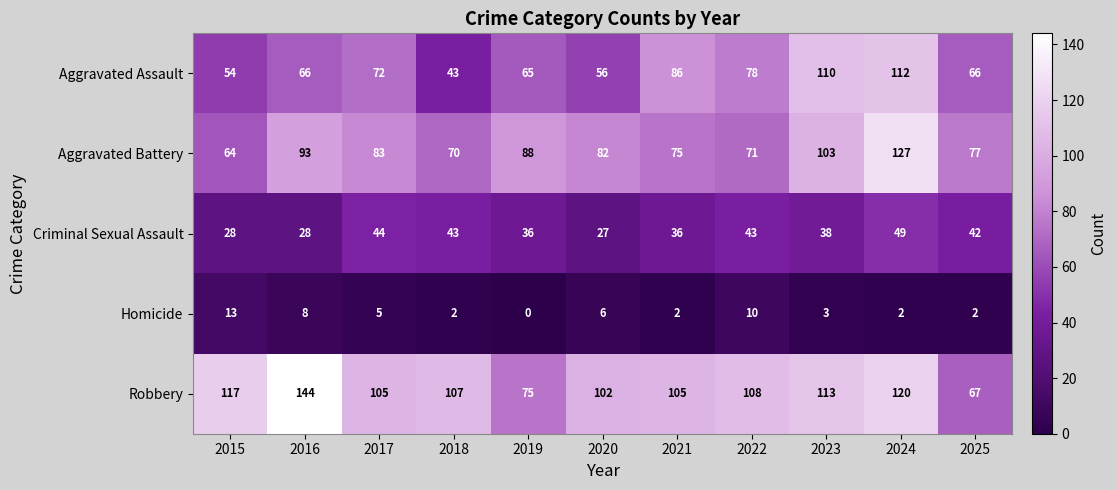

Where does the Robbery series first go above 107?

2015